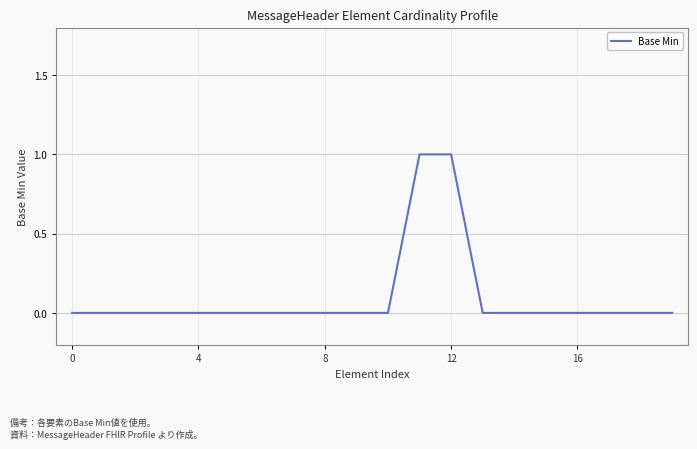

Reading left to right, list all the values displayed in this chart.

0	0	0	0	0	0	0	0	0	0	0	1	1	0	0	0	0	0	0	0